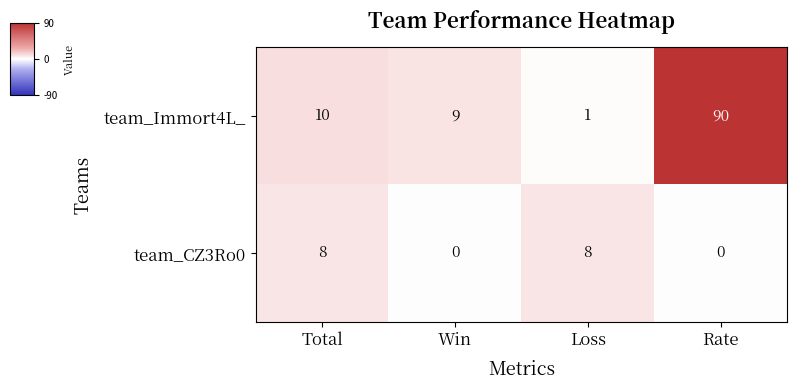

List the series in order of their overall mean, lowest first.

team_CZ3Ro0, team_Immort4L_